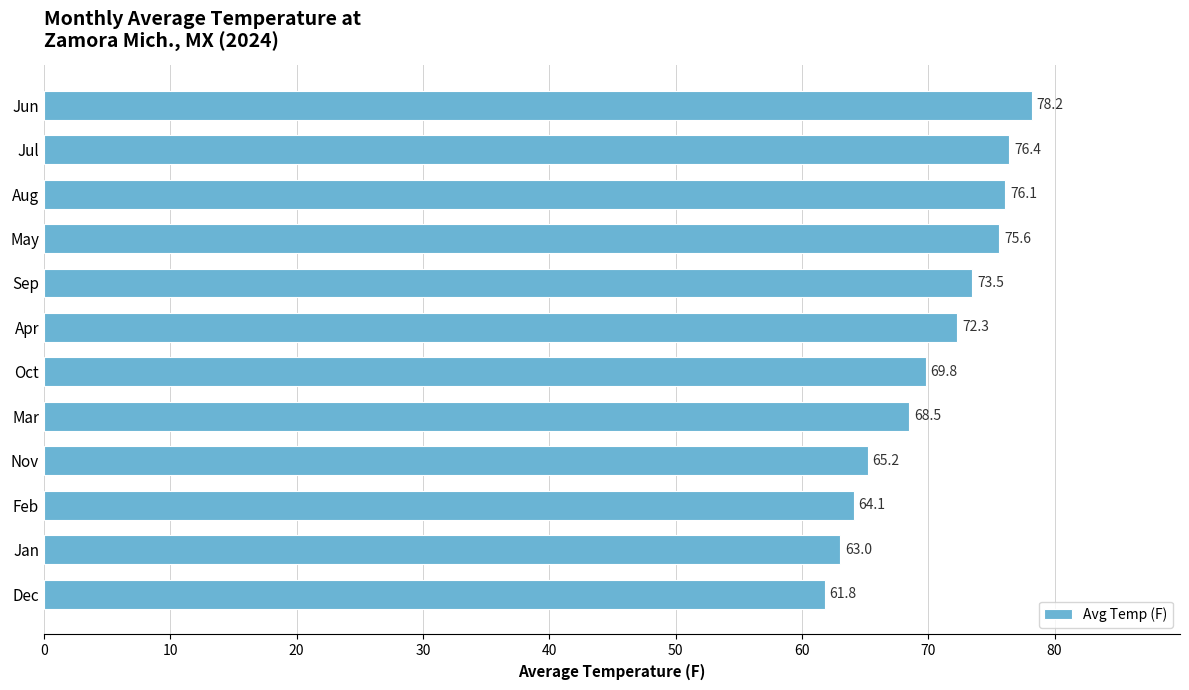

True or false: the data shows 68.5 at Mar.

True